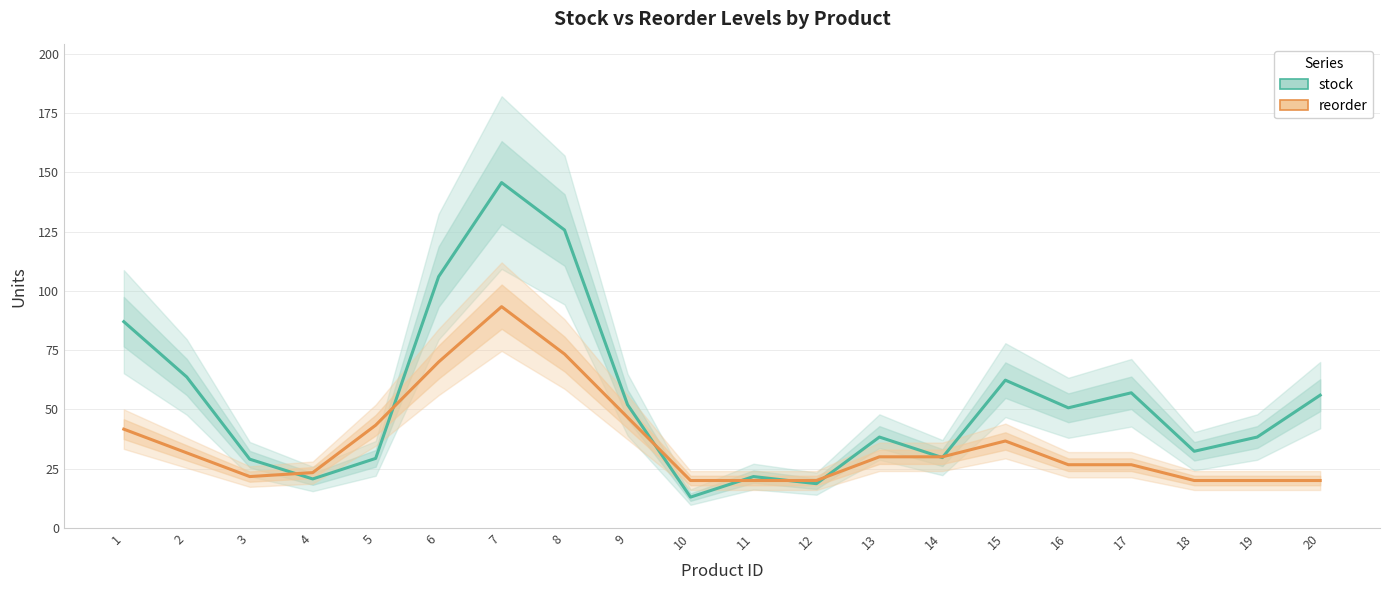

How many values in the stock series are below 50?

10